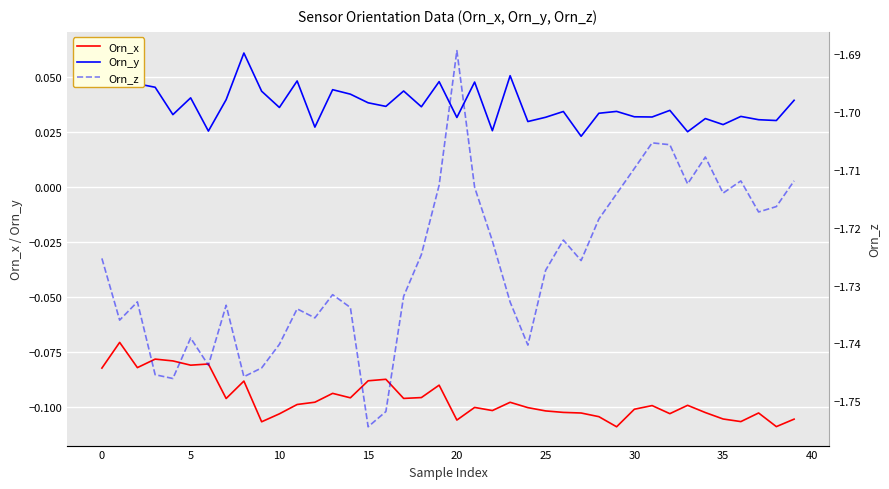

Count the number of data series in this chart.

3